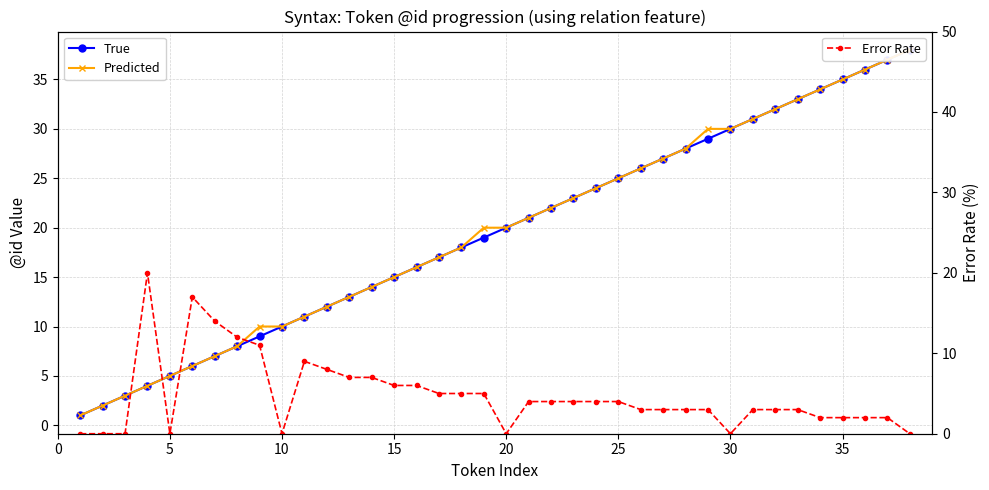

The value of Predicted at 10 is 18. True or false?

False